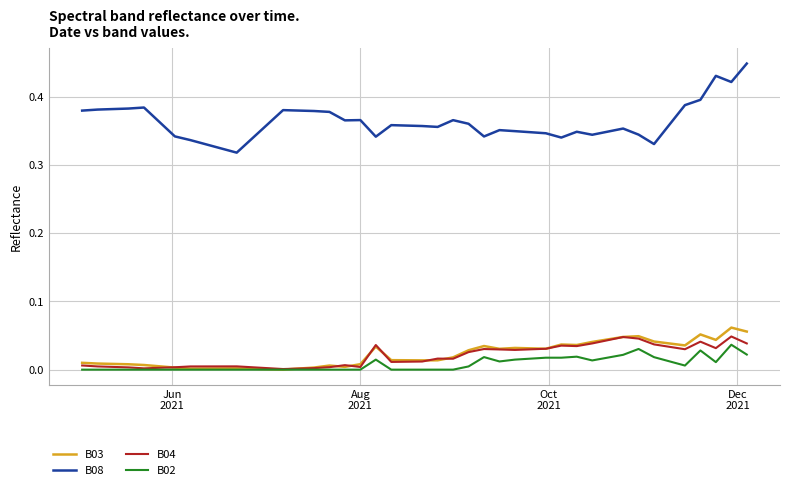

Which series has the widest spread of values?

B08